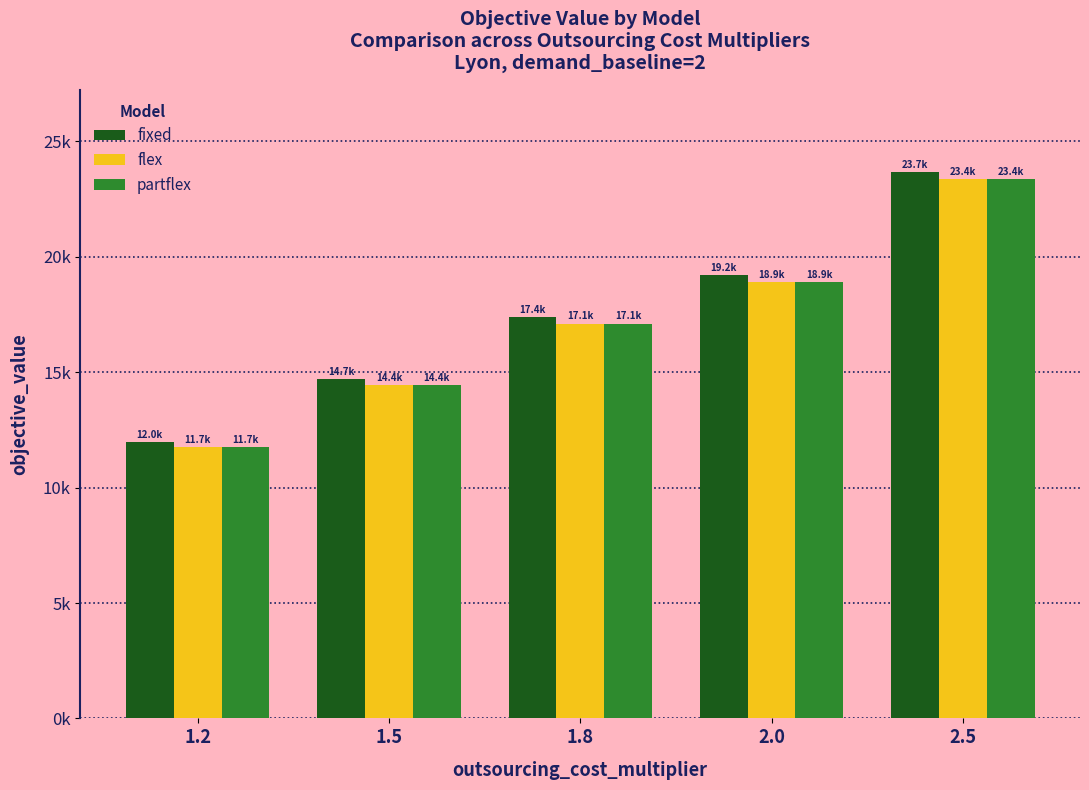

Which series has the widest spread of values?

fixed